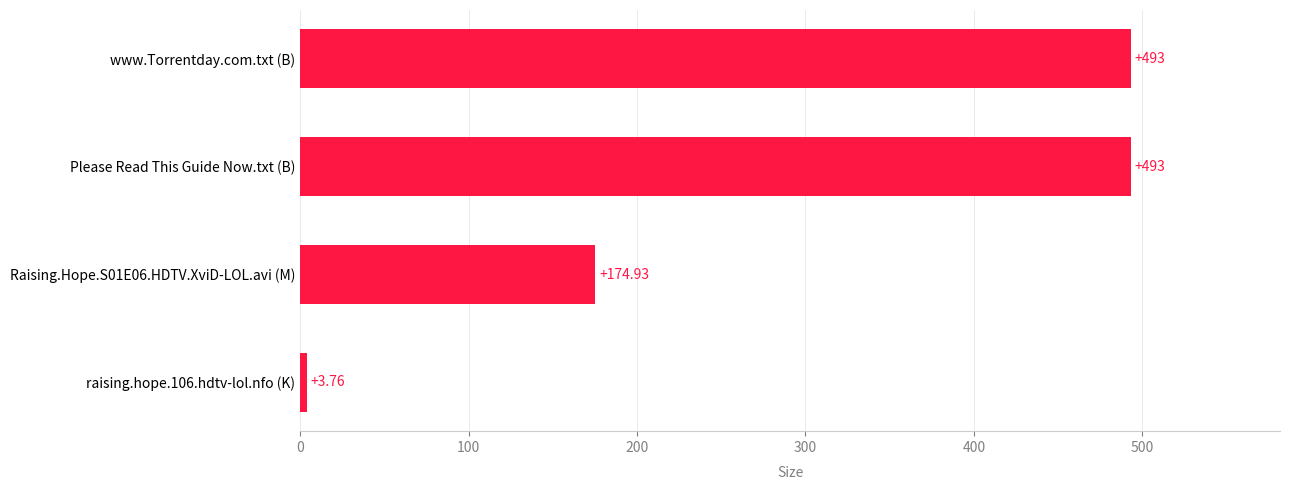

What is the sum of the values at www.Torrentday.com.txt (B) and Please Read This Guide Now.txt (B)?

986.0